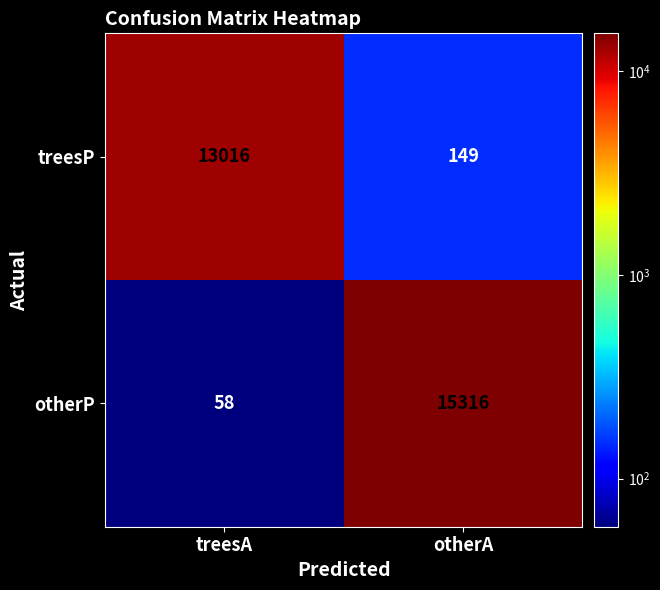

Which series has the widest spread of values?

otherP